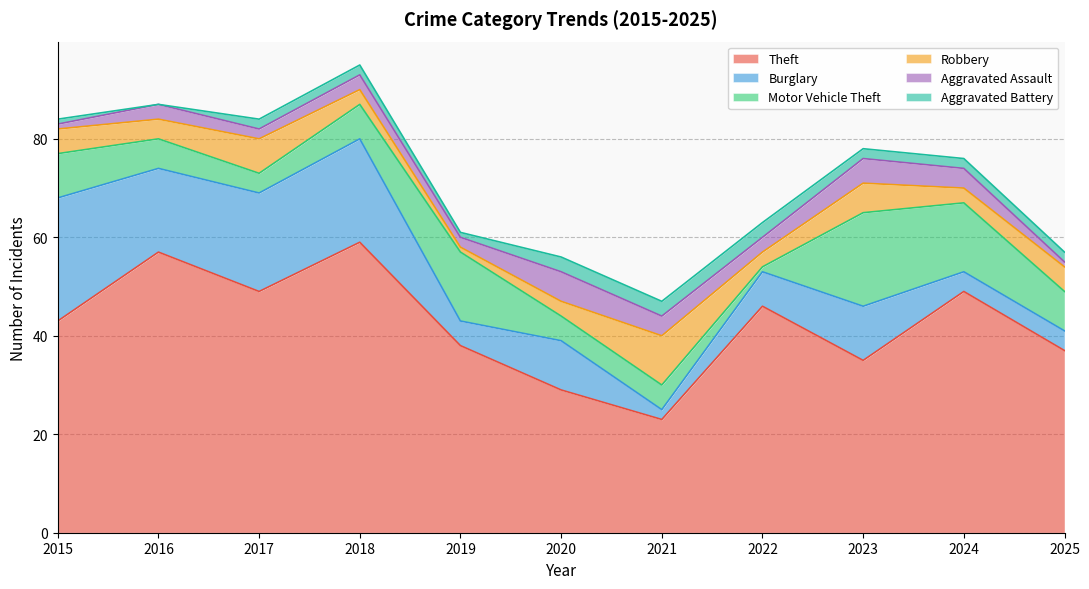

At which category does Motor Vehicle Theft reach its first local valley?

2017